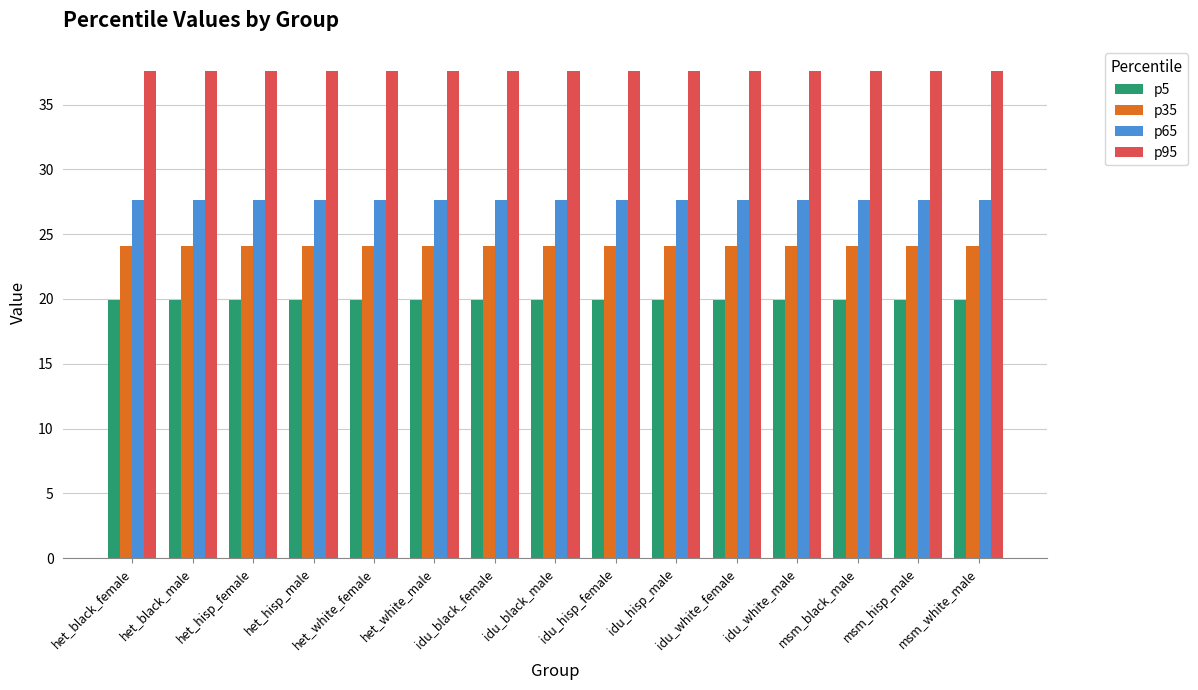

Rank the series by their average value, from lowest to highest.

p5, p35, p65, p95